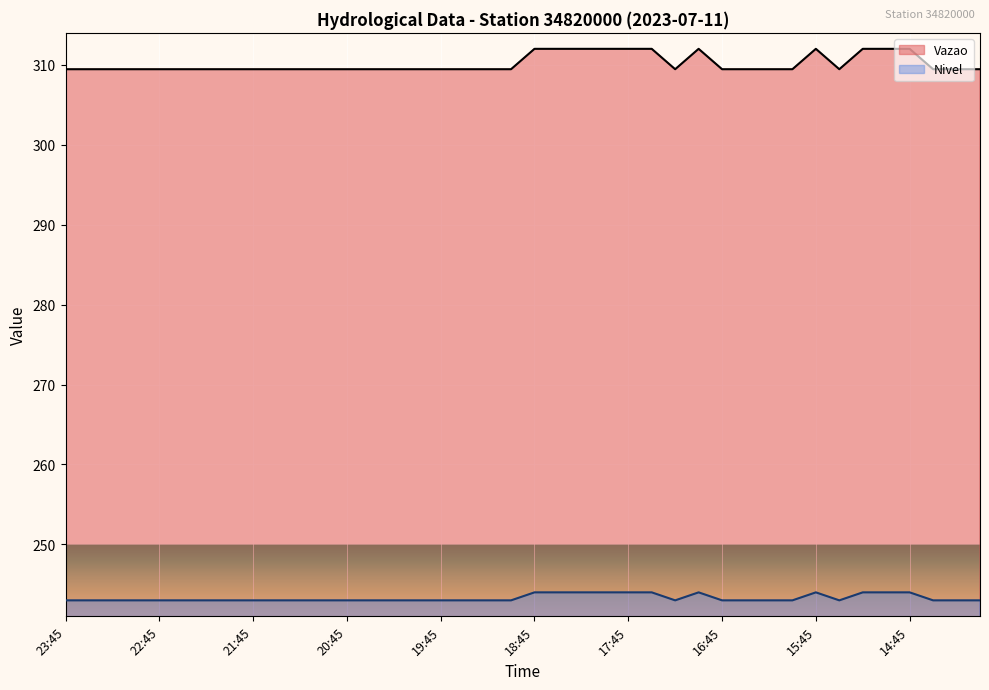

How many categories are shown in the chart?

40